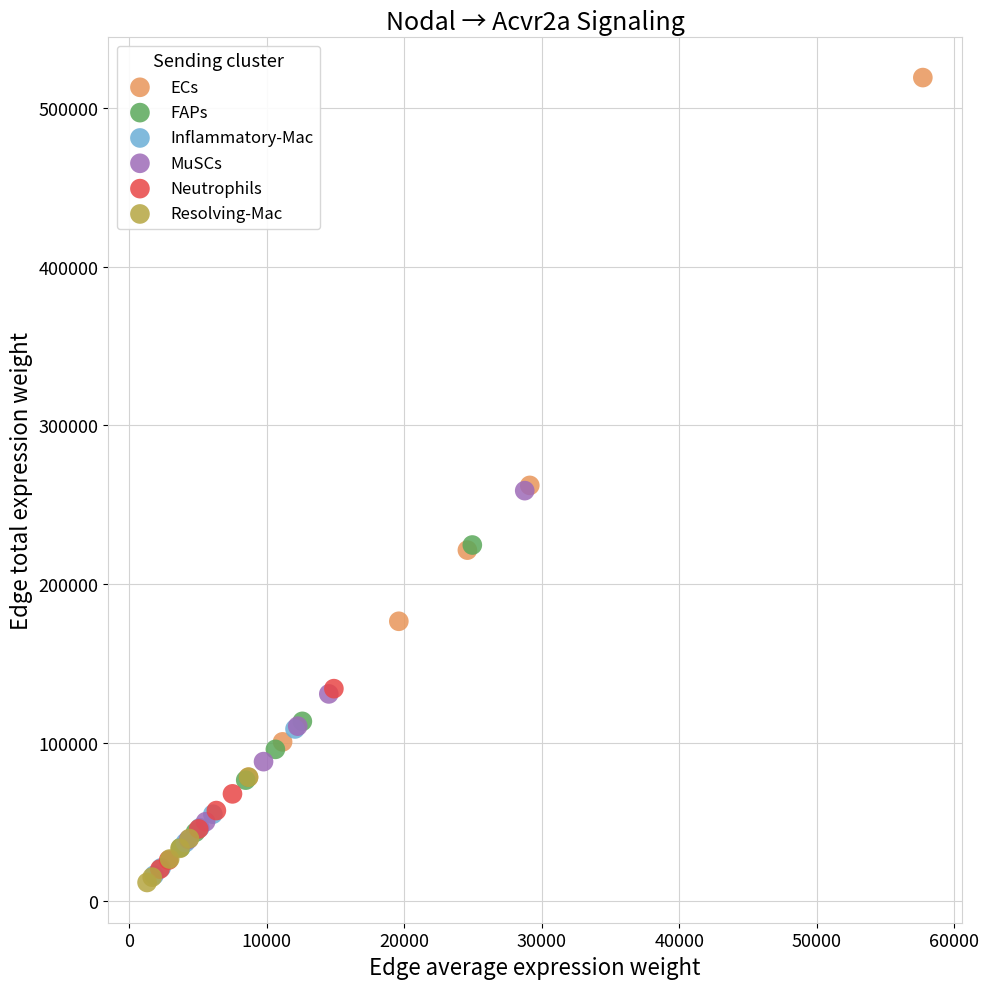

Which series reaches the minimum Y coordinate?

Resolving-Mac